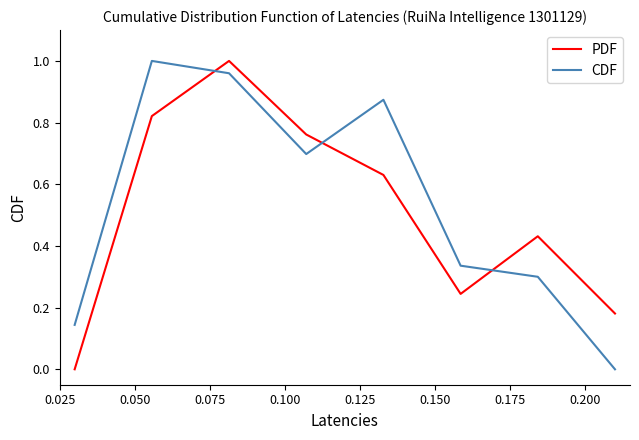

How many intersections are there between CDF and PDF?

3